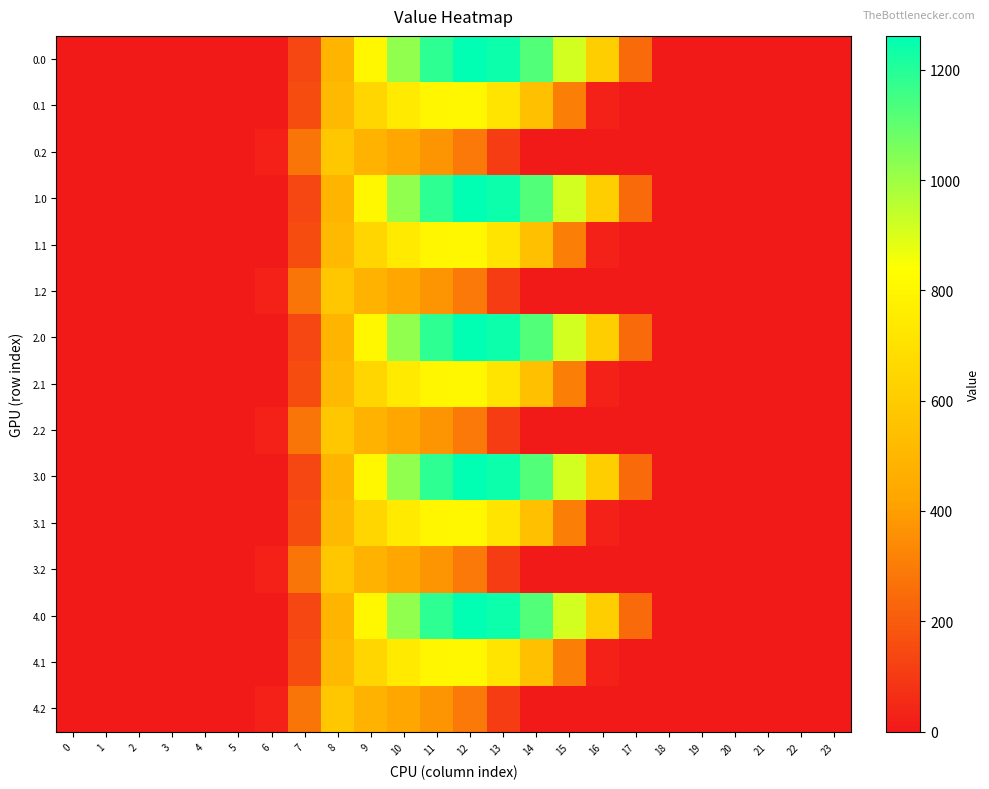

Rank the series by their maximum value, from lowest to highest.

0.2, 1.2, 2.2, 3.2, 4.2, 0.1, 1.1, 2.1, 3.1, 4.1, 0.0, 1.0, 2.0, 3.0, 4.0